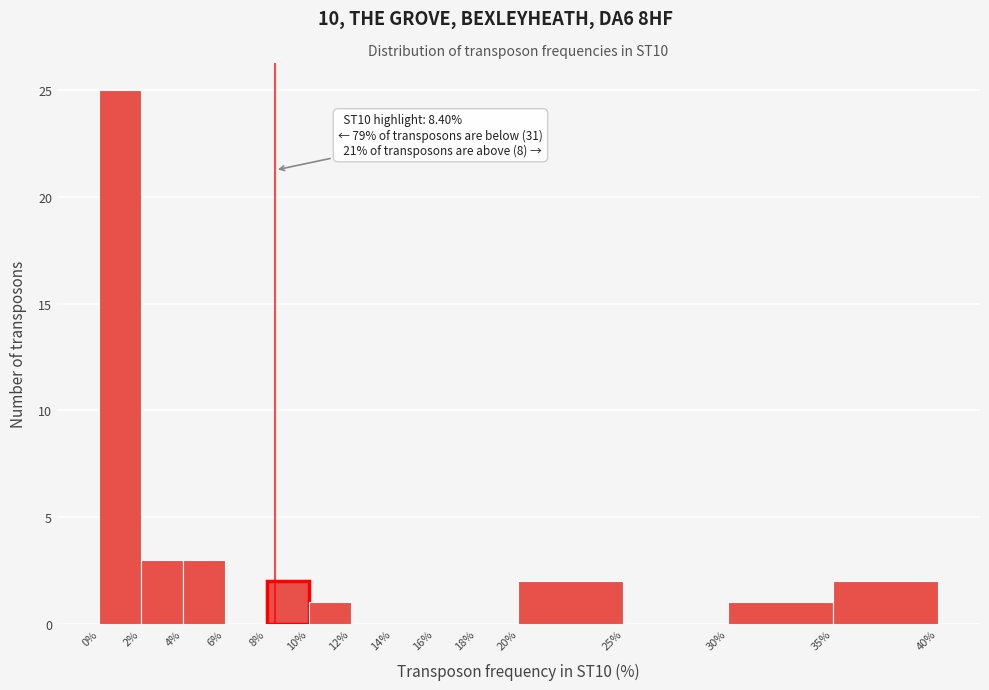

Which range on the x-axis has the tallest bar?

0% to 2%